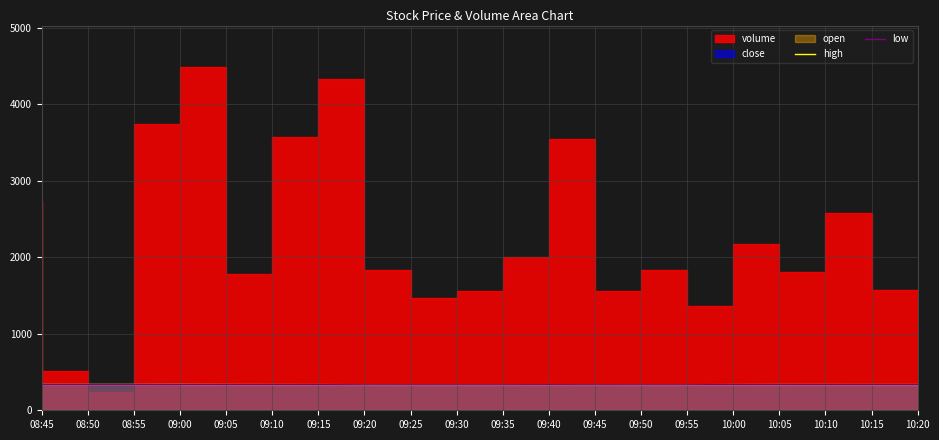

True or false: low and high intersect in this chart.

False